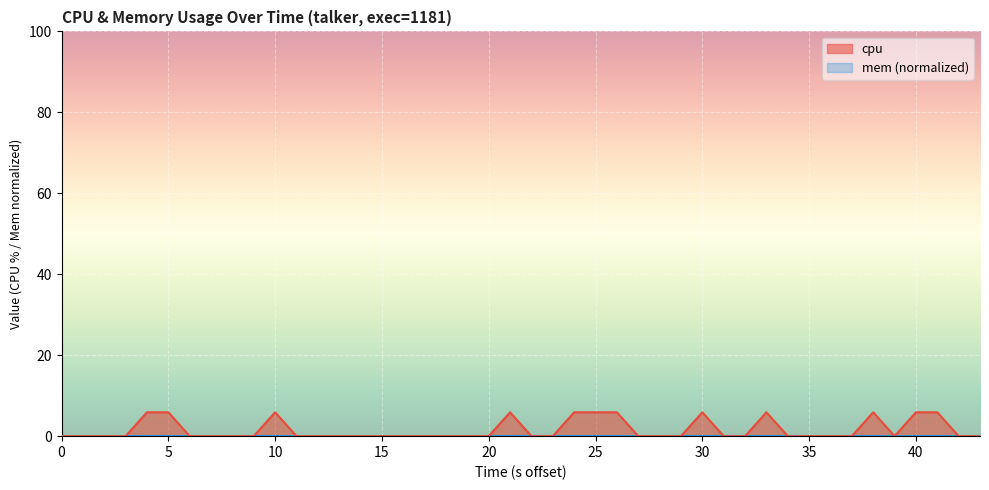

How many interior local valleys (lower than both neighbors) does the data have?

1